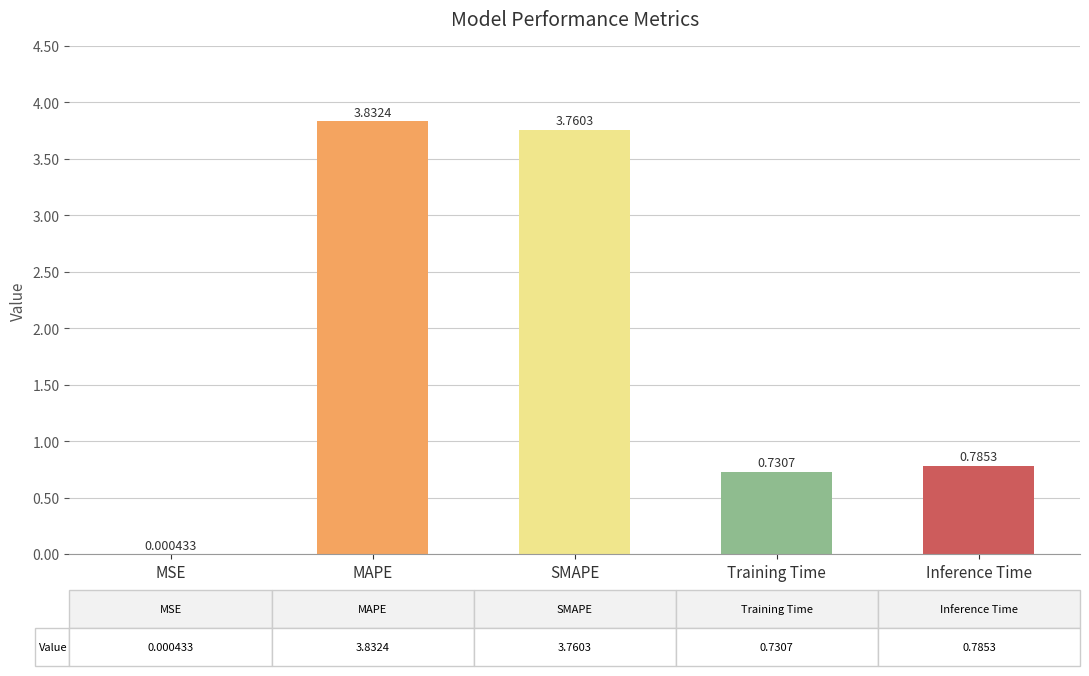

What is the sum of all values?

9.1